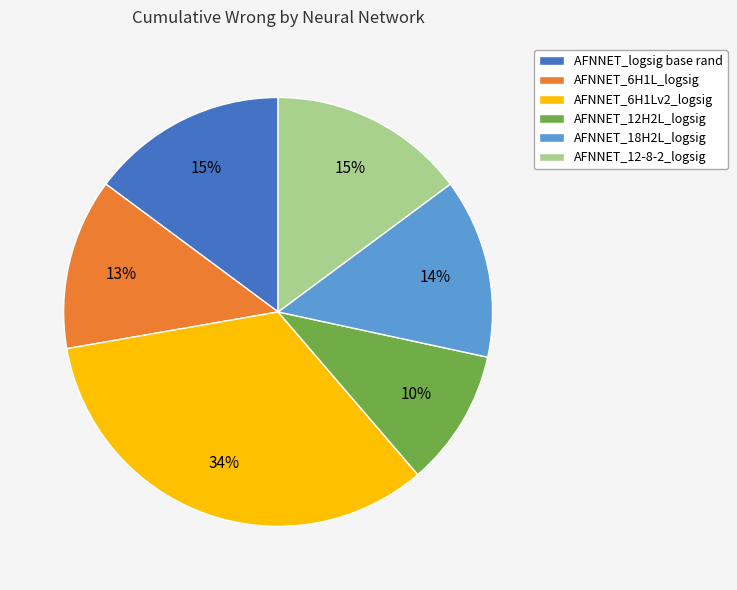

How many slices are in this pie chart?

6